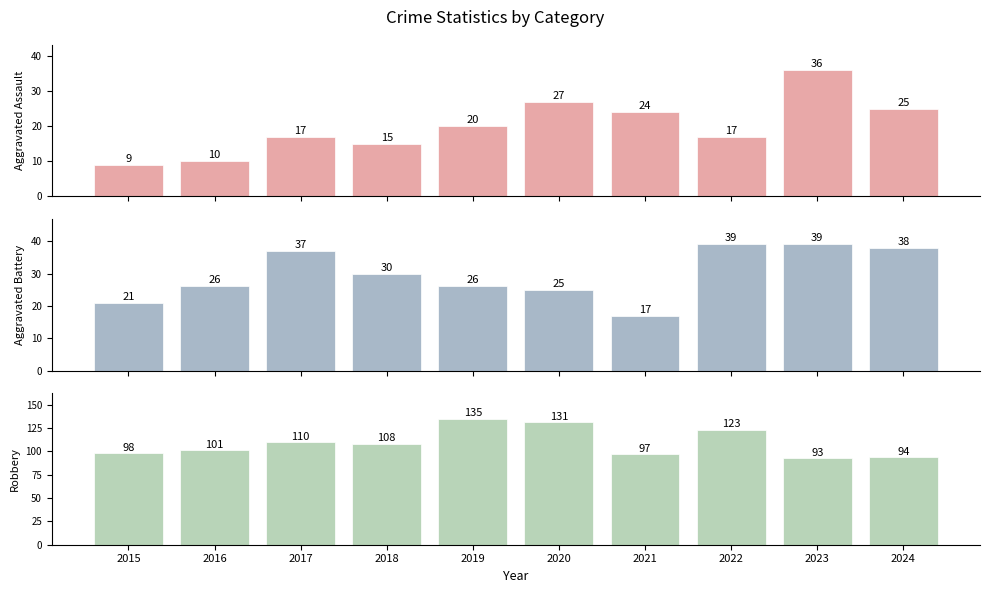

Which category has the highest value across all series?

2019